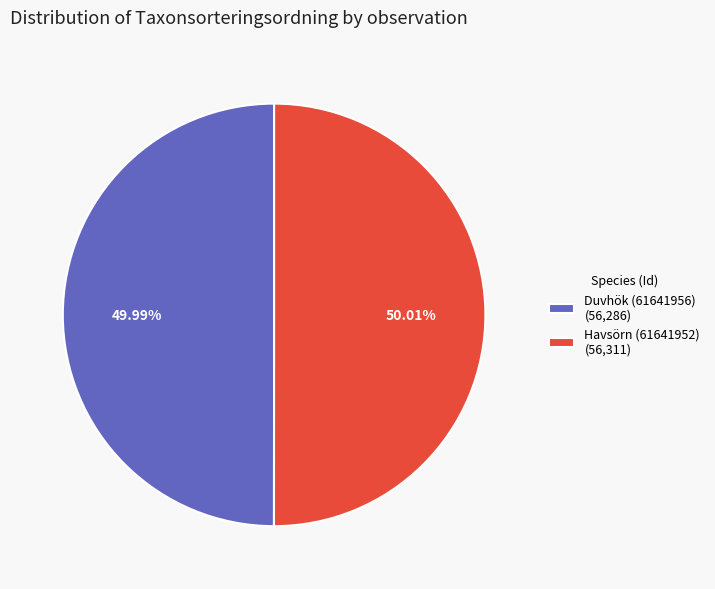

Count the number of slices in the pie.

2